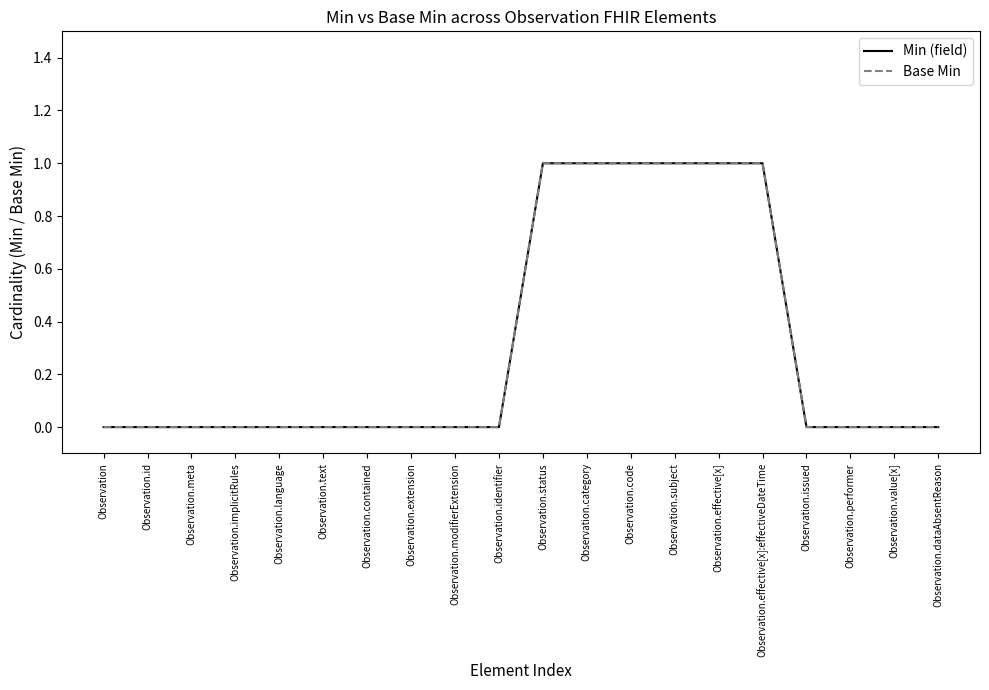

Is this an area chart (filled region under the line)?

No